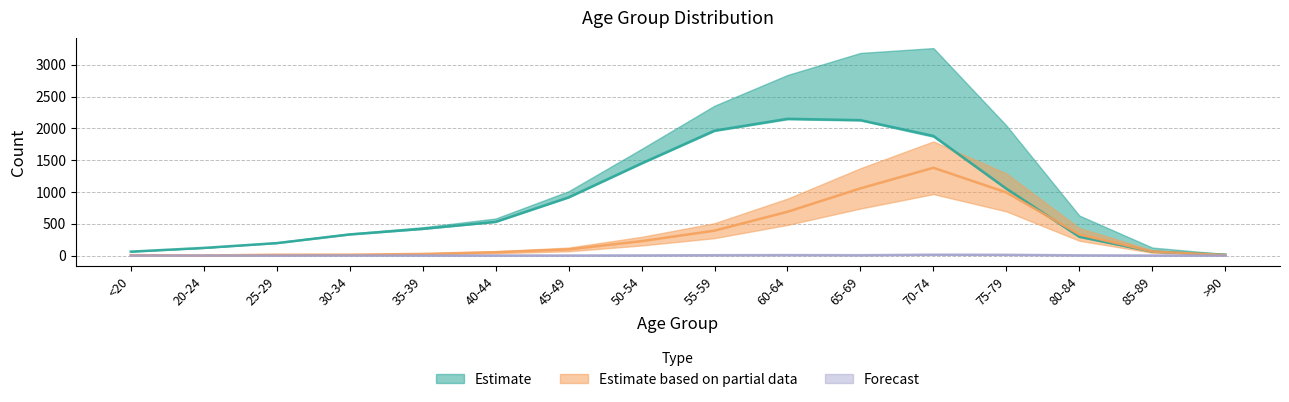

Reading left to right, what are all the values shown in this chart?

col_2: <20=0	20-24=1	25-29=0	30-34=2	35-39=1	40-44=1	45-49=1	50-54=3	55-59=6	60-64=8	65-69=6	70-74=14	75-79=12	80-84=4	85-89=1	>90=0
col_3: <20=62	20-24=121	25-29=196	30-34=333	35-39=420	40-44=530	45-49=915	50-54=1450	55-59=1965	60-64=2151	65-69=2130	70-74=1882	75-79=1053	80-84=296	85-89=62	>90=15
col_4: <20=7	20-24=2	25-29=13	30-34=14	35-39=26	40-44=53	45-49=97	50-54=227	55-59=392	60-64=689	65-69=1057	70-74=1381	75-79=993	80-84=333	85-89=64	>90=9